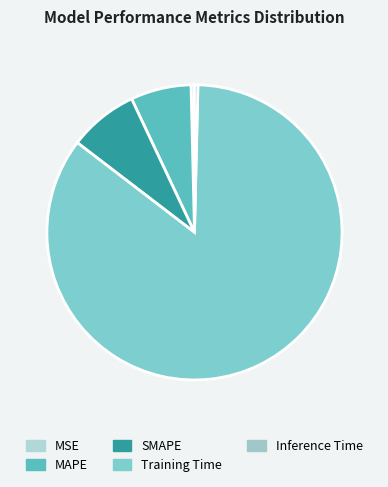

Rank the categories by value from highest to lowest.

Training Time, SMAPE, MAPE, MSE, Inference Time